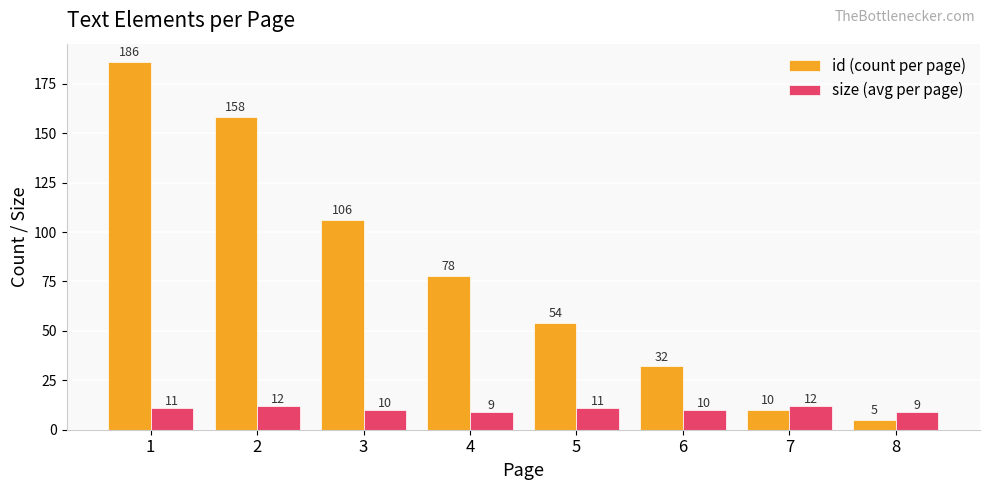

What is the difference between the second highest and second lowest values in the size (avg per page) series?

3